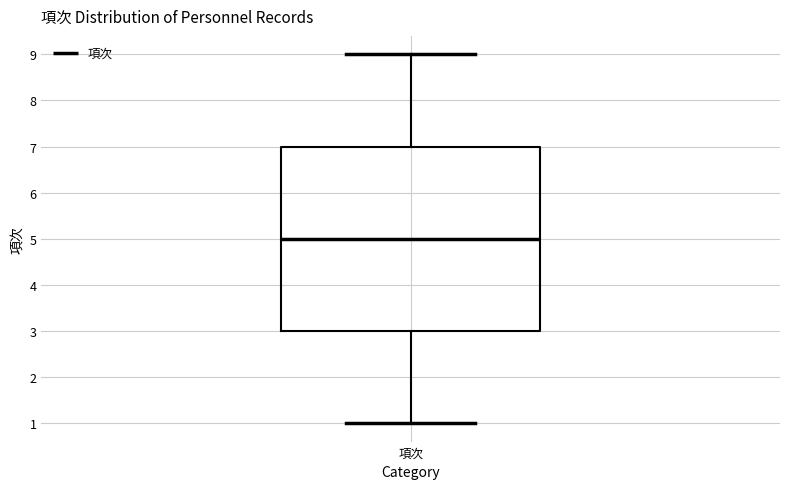

Read this box plot against the y-axis: the position of the median line, the range covered by the box, and the ends of both whiskers. The values are not printed on the chart, so give them approximately, as read against the axis.

median 5, box 3 to 7, whiskers 1 to 9